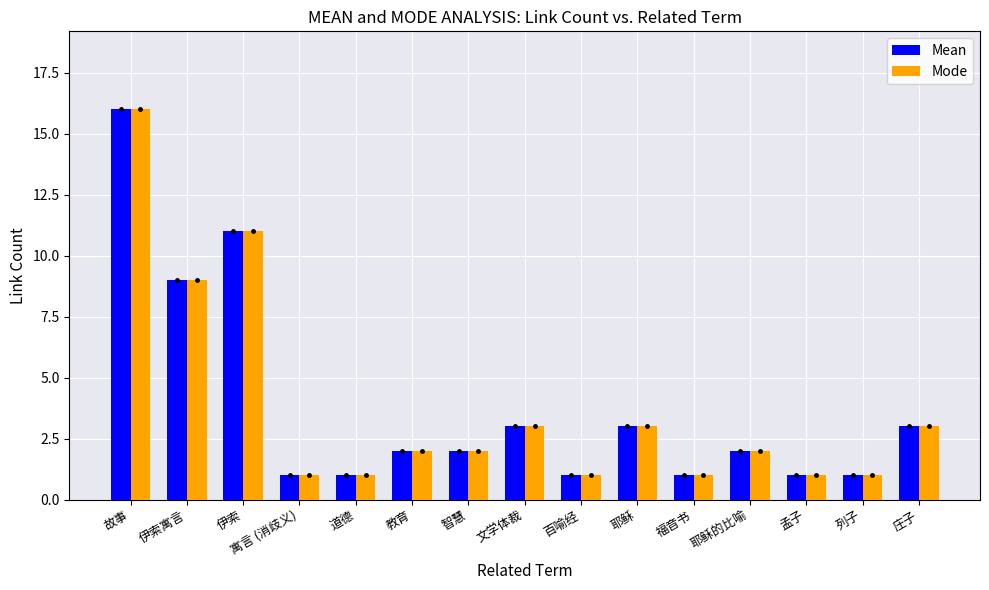

What is the label of the 2nd bar from the left?

伊索寓言